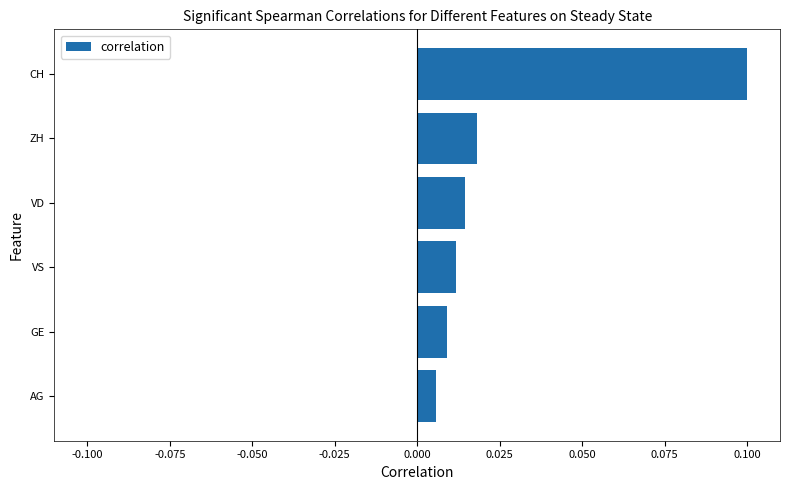

What is the change in value from ZH to CH?

+0.1